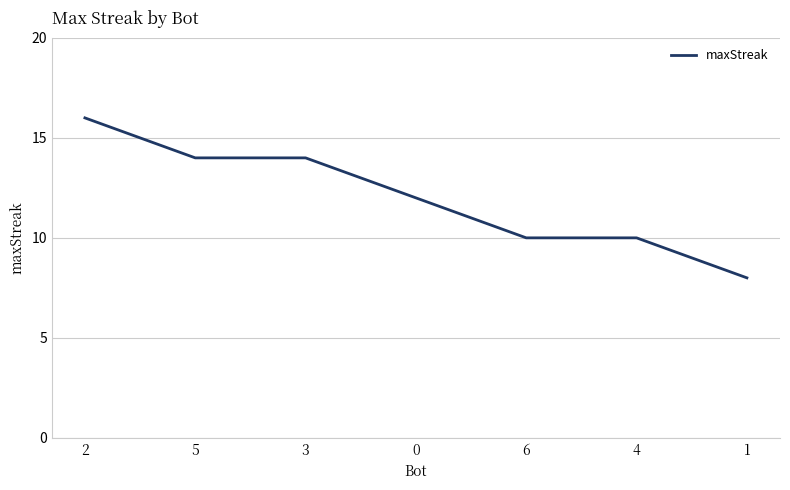

What is the sum of the values at 3 and 0?

26